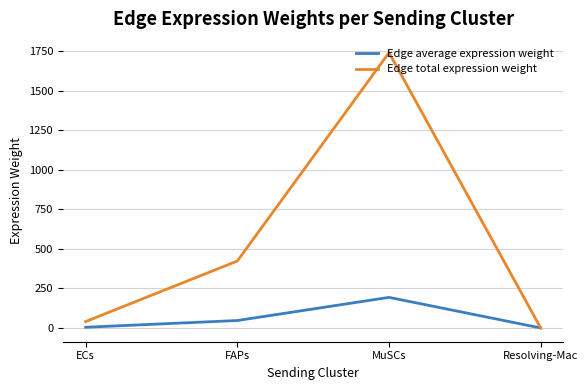

What position from the left is ECs?

1